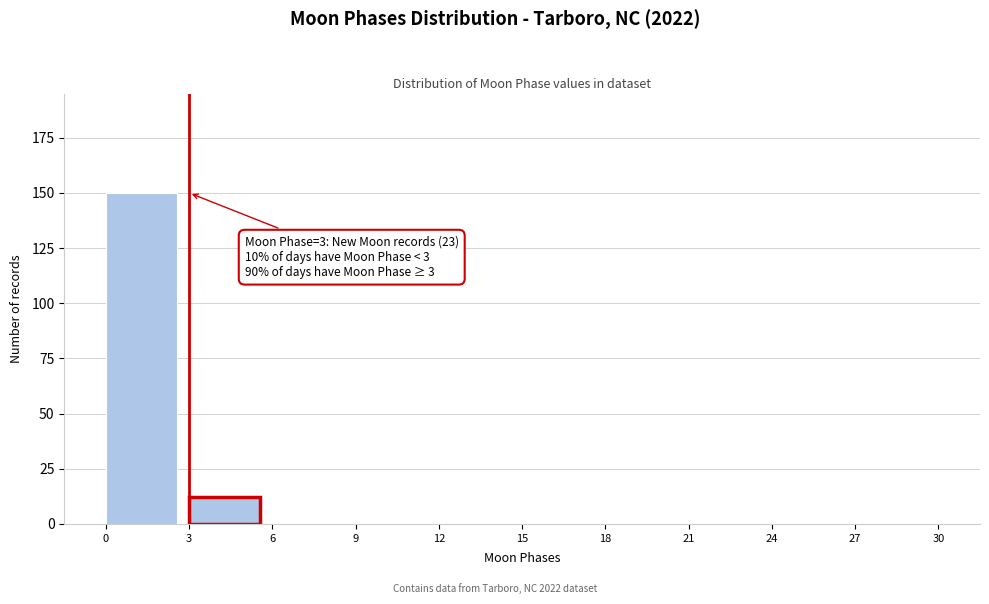

Which range on the x-axis has the tallest bar?

0 to 3